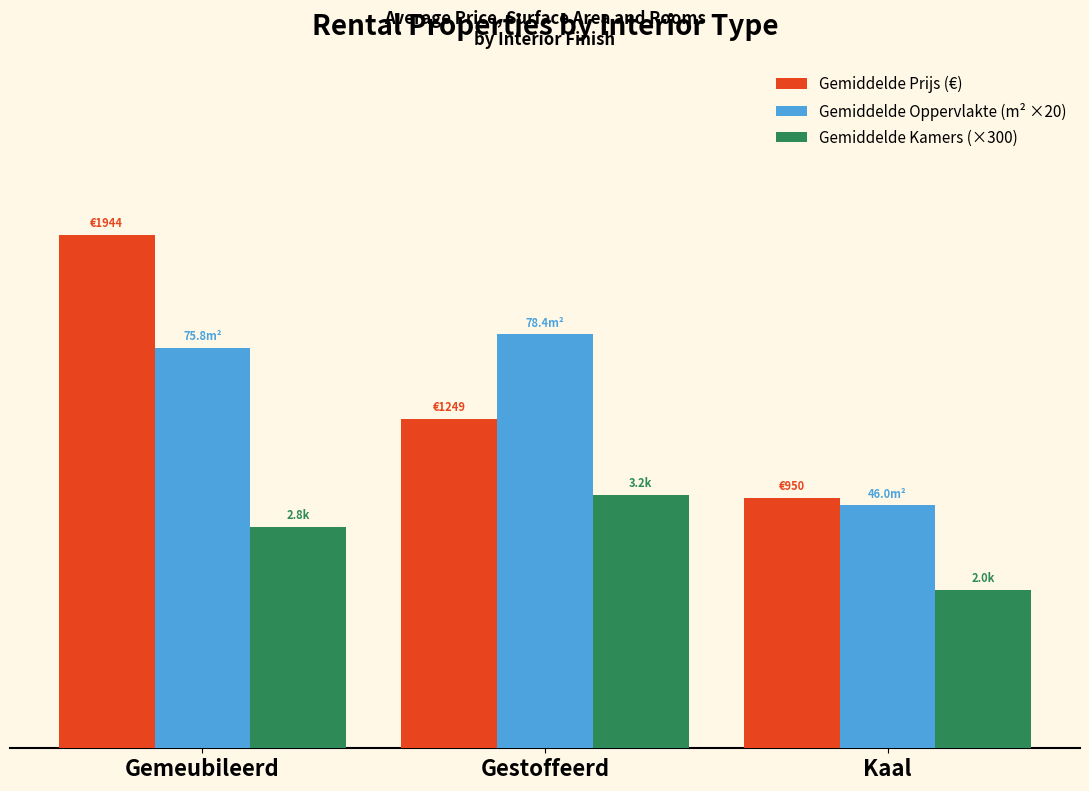

Does the chart contain any negative values?

No